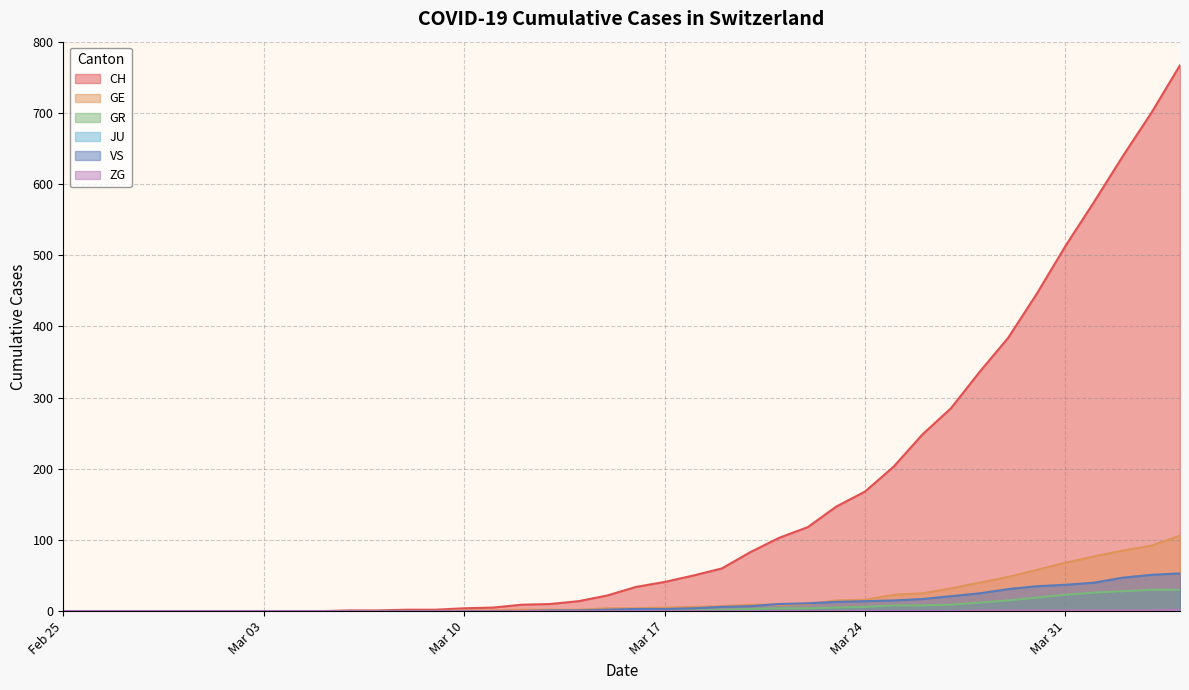

True or false: GR has more than 0 points higher than both neighbors.

False